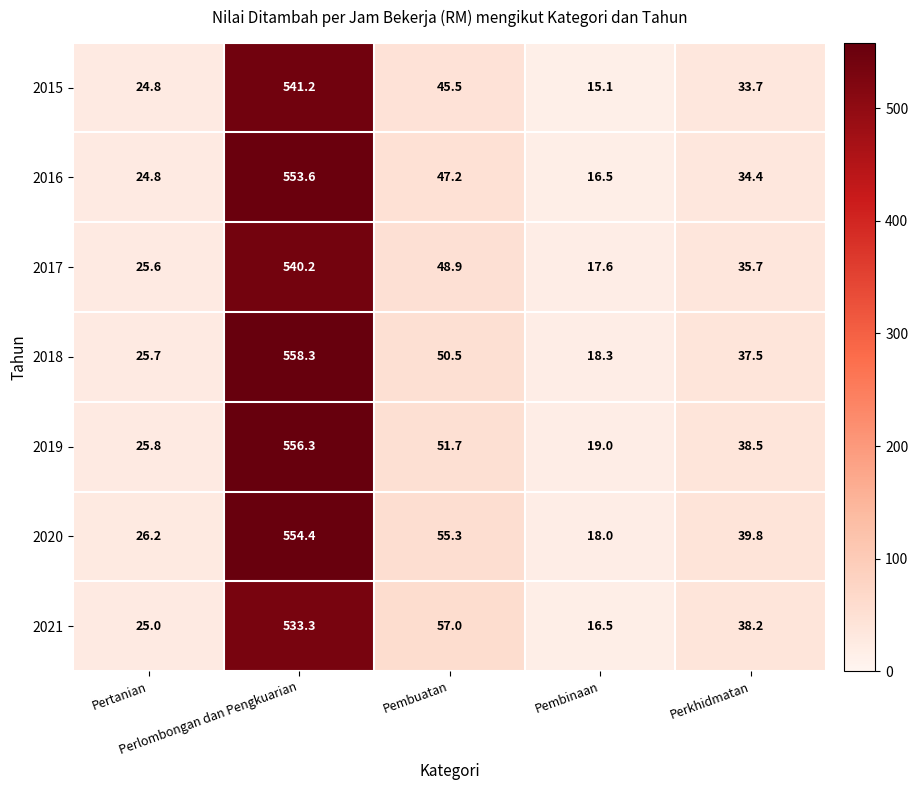

What is the greatest value displayed?

558.3